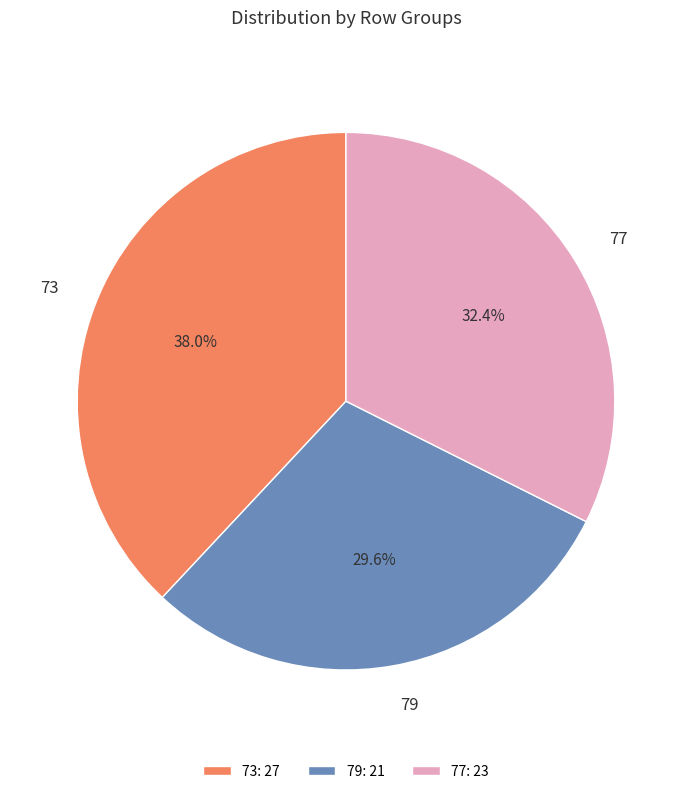

Which category has the smallest portion of the pie?

79